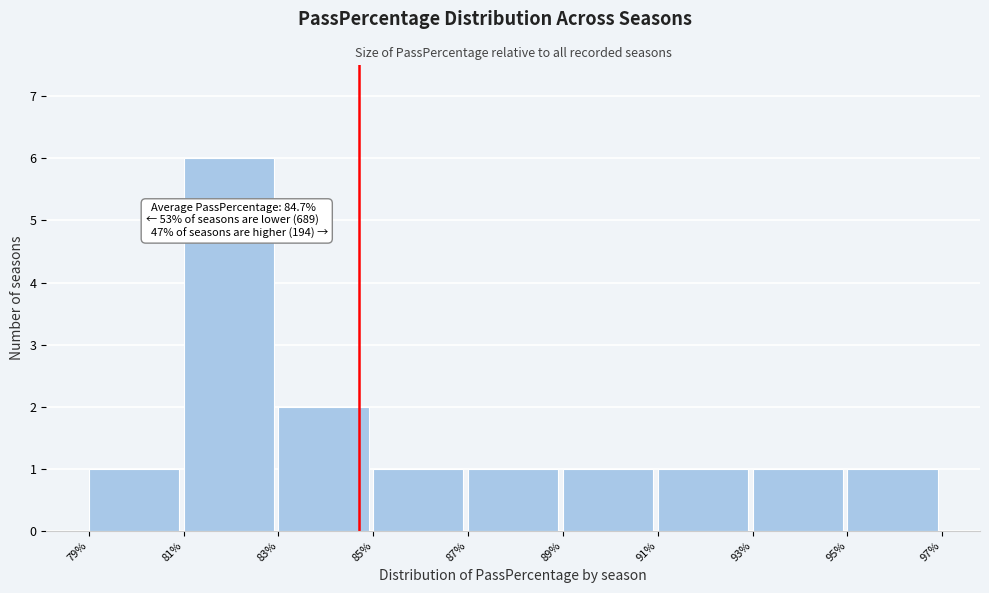

Over which range of the x-axis is the bar tallest?

81% to 83%